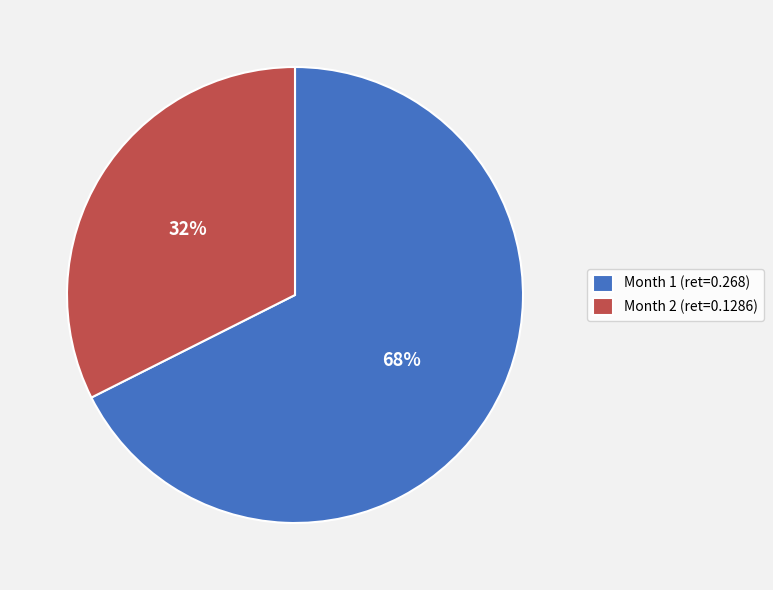

To the nearest percent, what is the average slice percentage?

50%